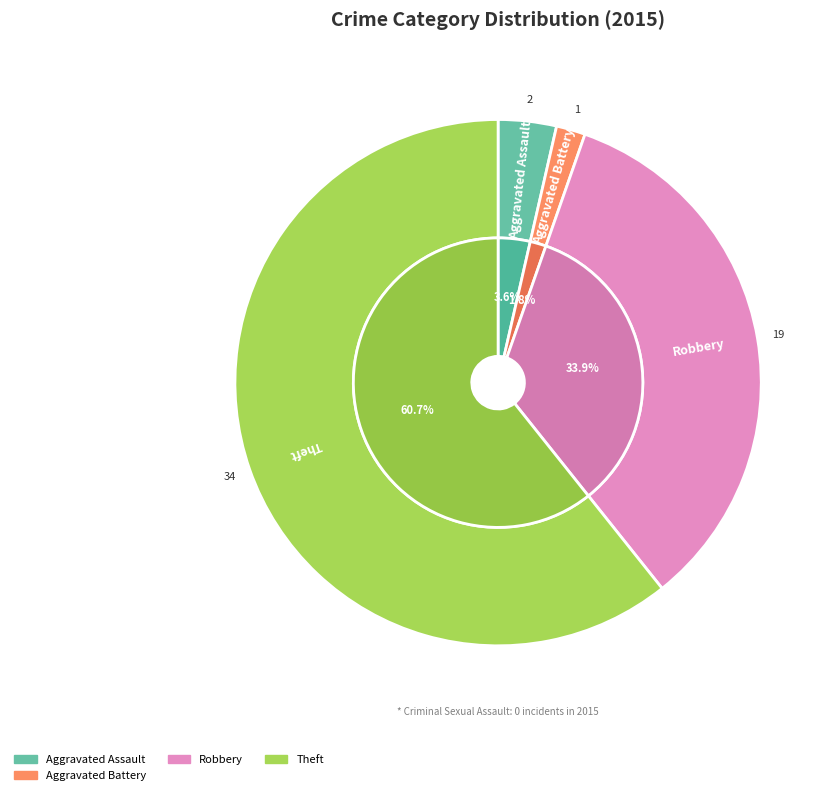

Which category has the biggest portion of the pie?

Theft